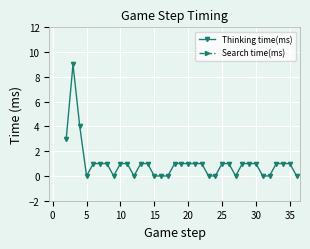

Is it true that Thinking time(ms) equals 1.5 at 11?

False